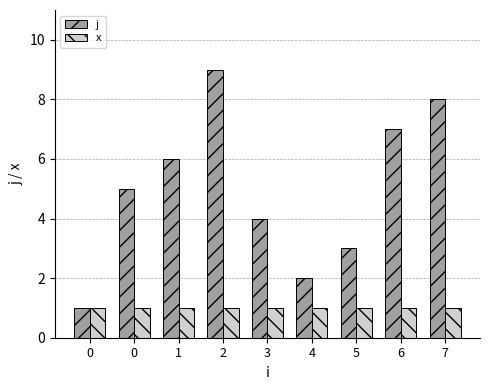

Which series has the largest total across all categories?

j